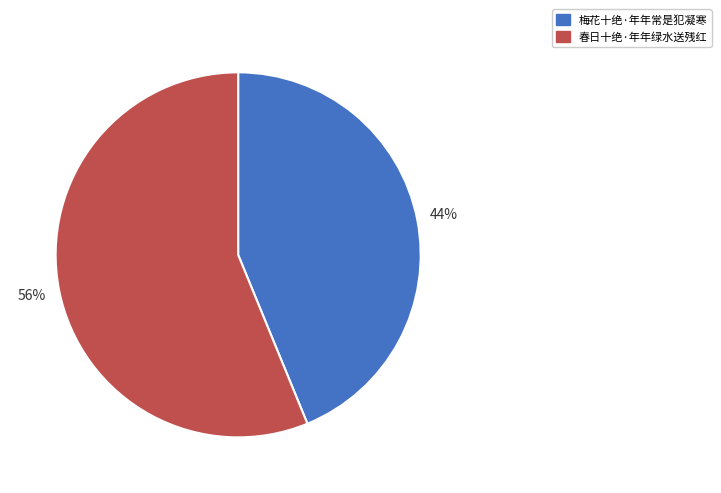

How many segments does this pie chart have?

2